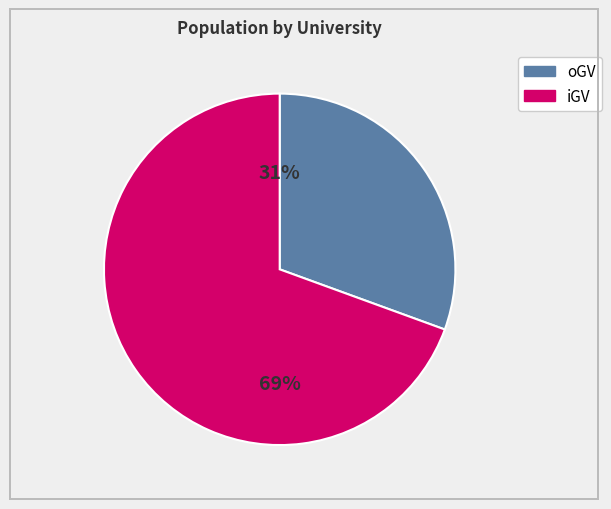

Is there any slice that represents more than half of the pie?

Yes